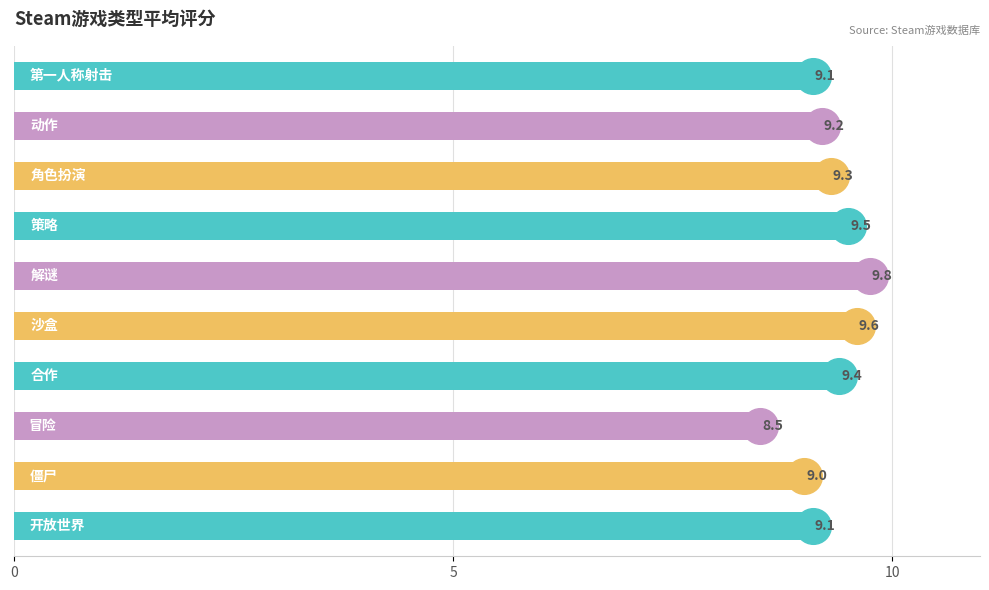

Which has a higher value, 解谜 or 第一人称射击?

解谜